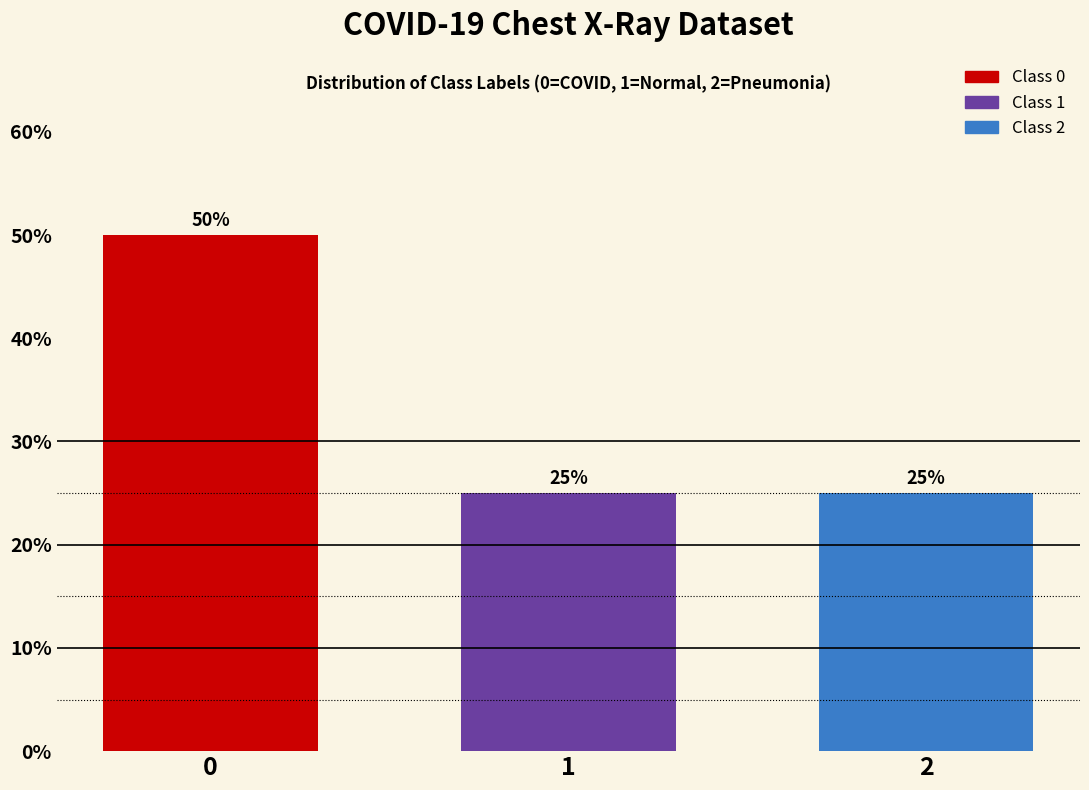

Reading right to left, transcribe all the data shown in this chart.

25	25	50